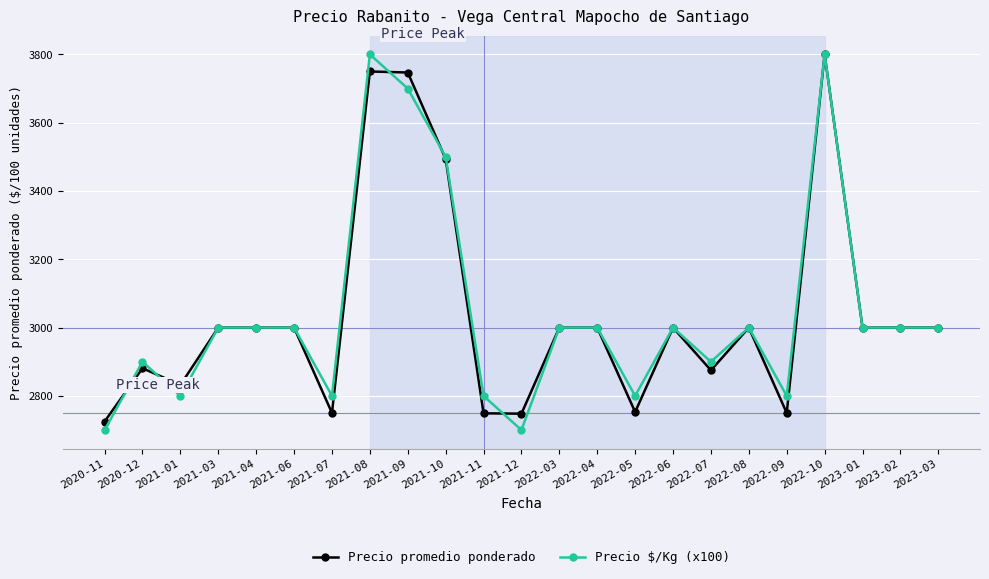

Between which two adjacent categories do Precio promedio ponderado and Precio $/Kg (x100) first intersect?

2020-11 and 2020-12